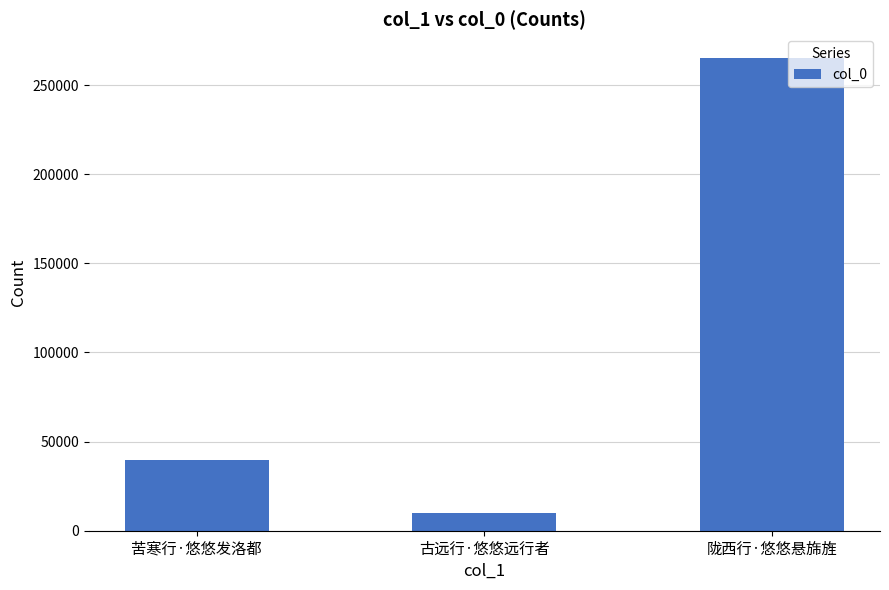

What position from the right is 陇西行·悠悠悬旆旌?

1